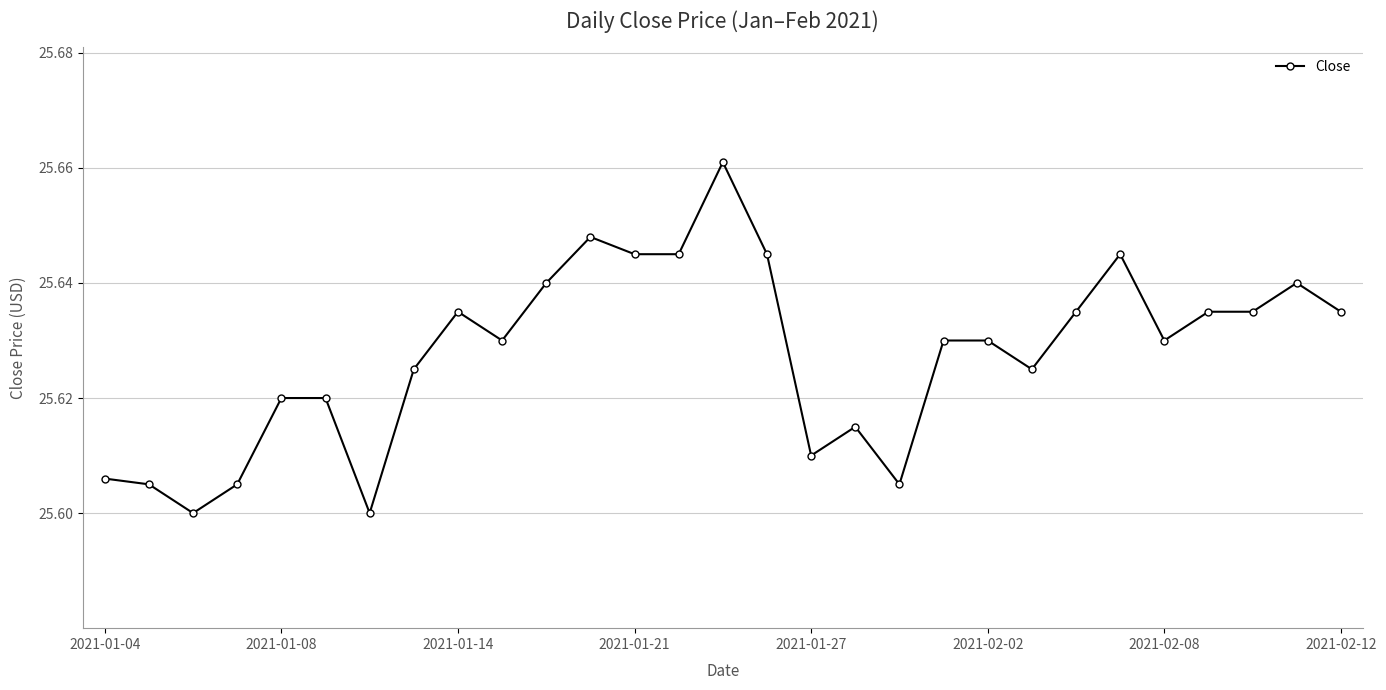

True or false: the data has more than 1 interior local peaks.

True